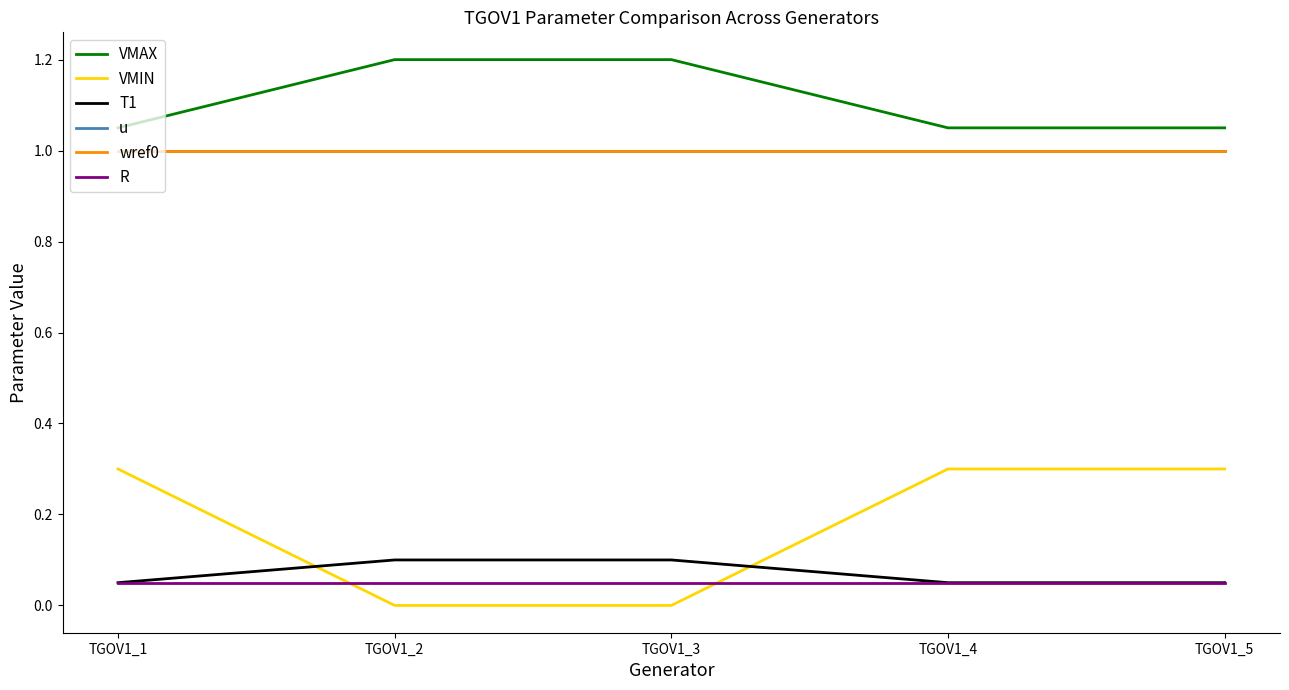

Reading left to right, list all the values displayed in this chart.

VMAX: 1.1	1.2	1.2	1.1	1.1
VMIN: 0.3	0.0	0.0	0.3	0.3
T1: 0.1	0.1	0.1	0.1	0.1
u: 1.0	1.0	1.0	1.0	1.0
wref0: 1.0	1.0	1.0	1.0	1.0
R: 0.1	0.1	0.1	0.1	0.1